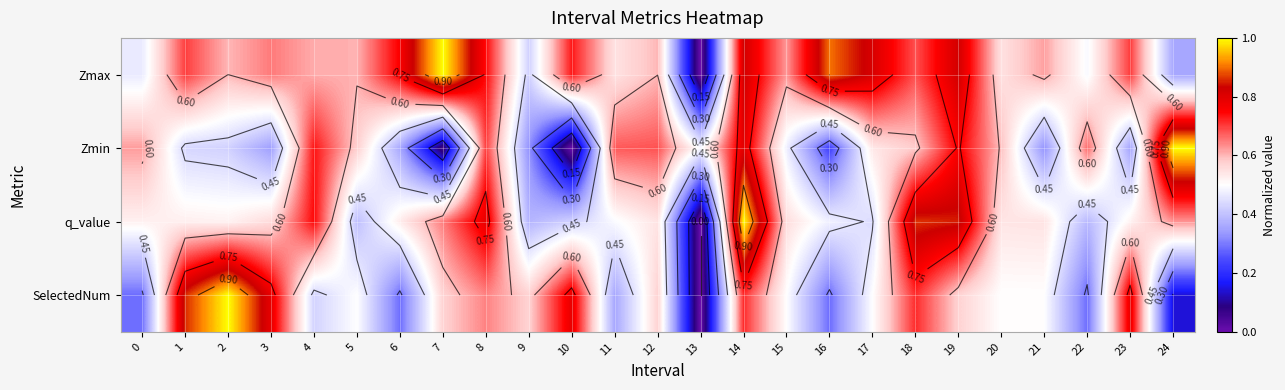

At which category is the sum across all series the highest?

14